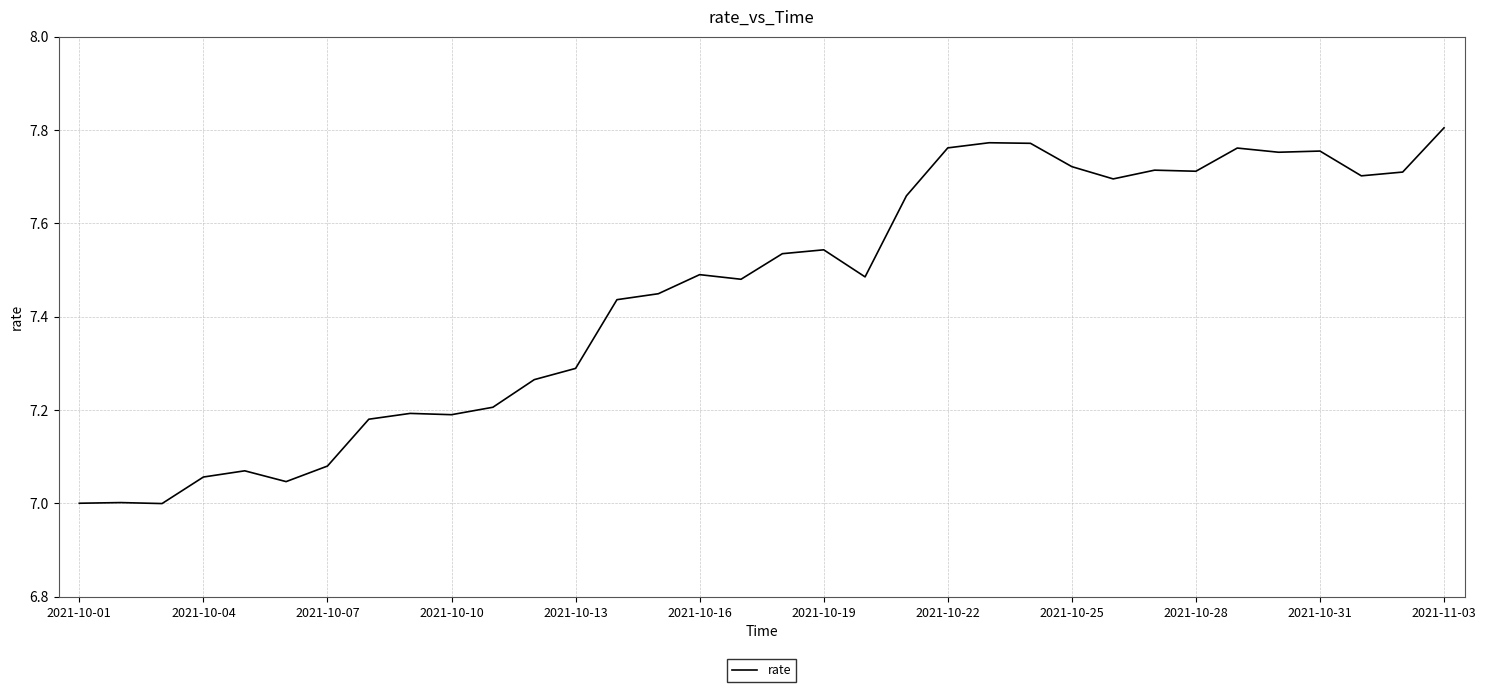

What is the difference between the maximum and minimum values?

0.8